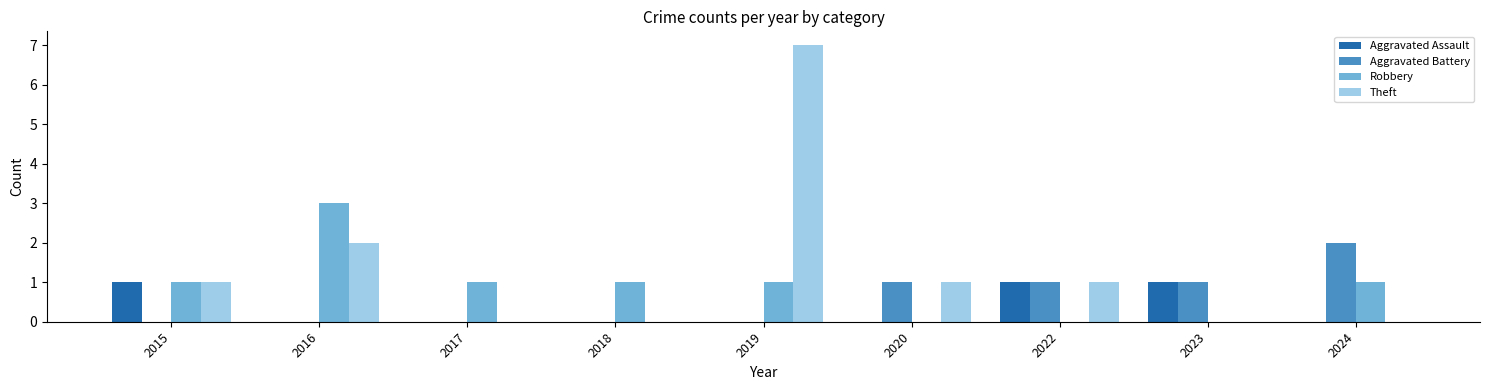

At which category is the sum across all series the highest?

2019